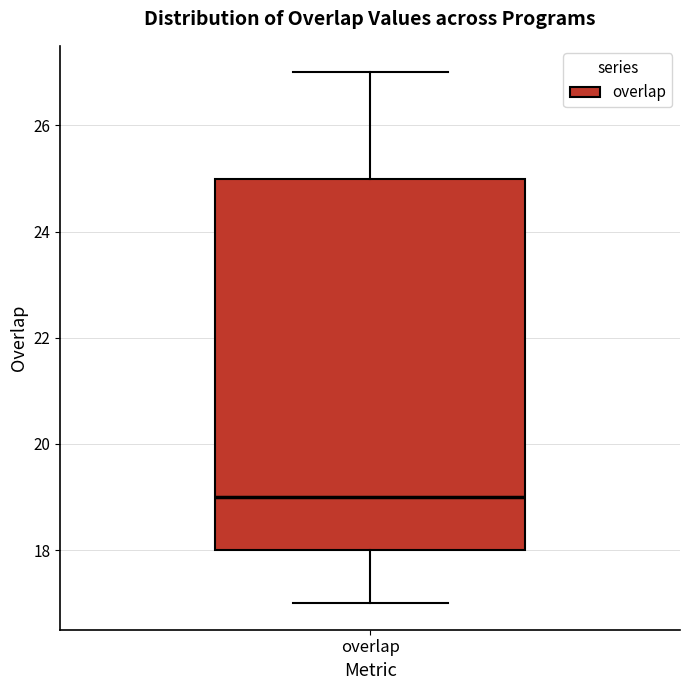

Where does the upper whisker of the box for overlap end on the y-axis? The values are not printed on the chart, so give them approximately, as read against the axis.

27